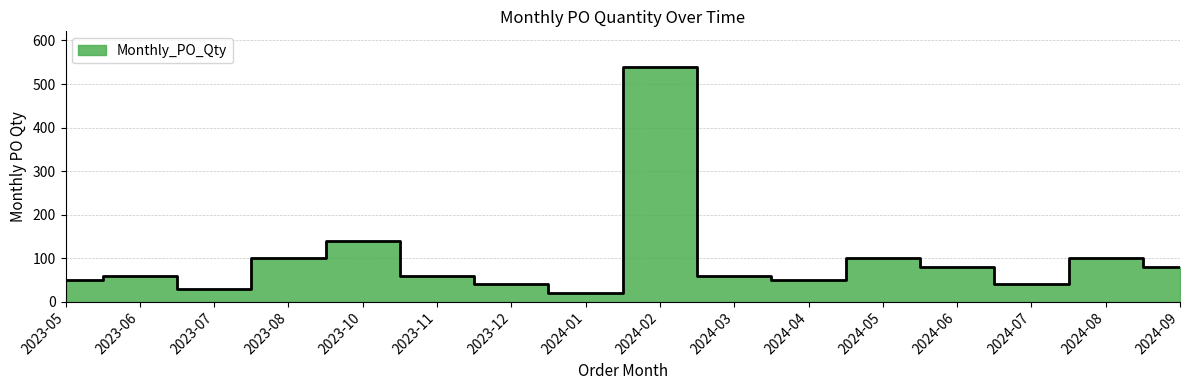

Rank the categories by value from highest to lowest.

2024-02, 2023-10, 2023-08, 2024-05, 2024-08, 2024-06, 2024-09, 2023-06, 2023-11, 2024-03, 2023-05, 2024-04, 2023-12, 2024-07, 2023-07, 2024-01